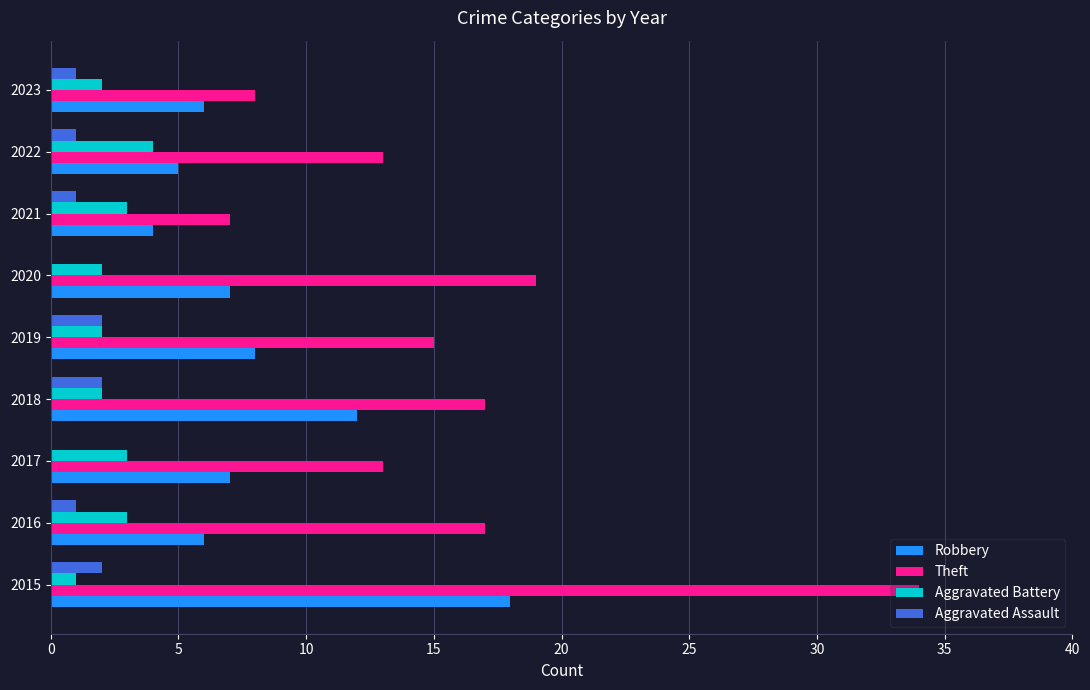

What is the greatest value displayed?

34